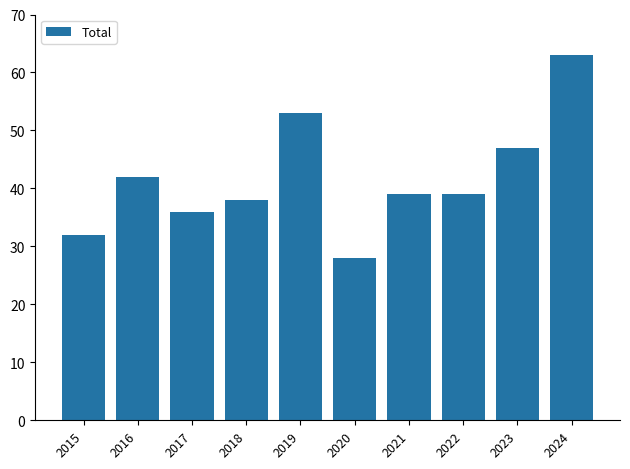

Between 2016 and 2017, which is larger?

2016